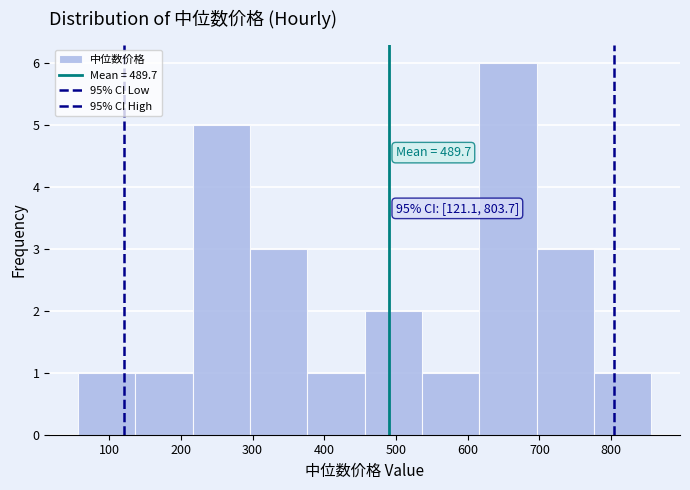

Over which range of the x-axis is the bar tallest?

620 to 700